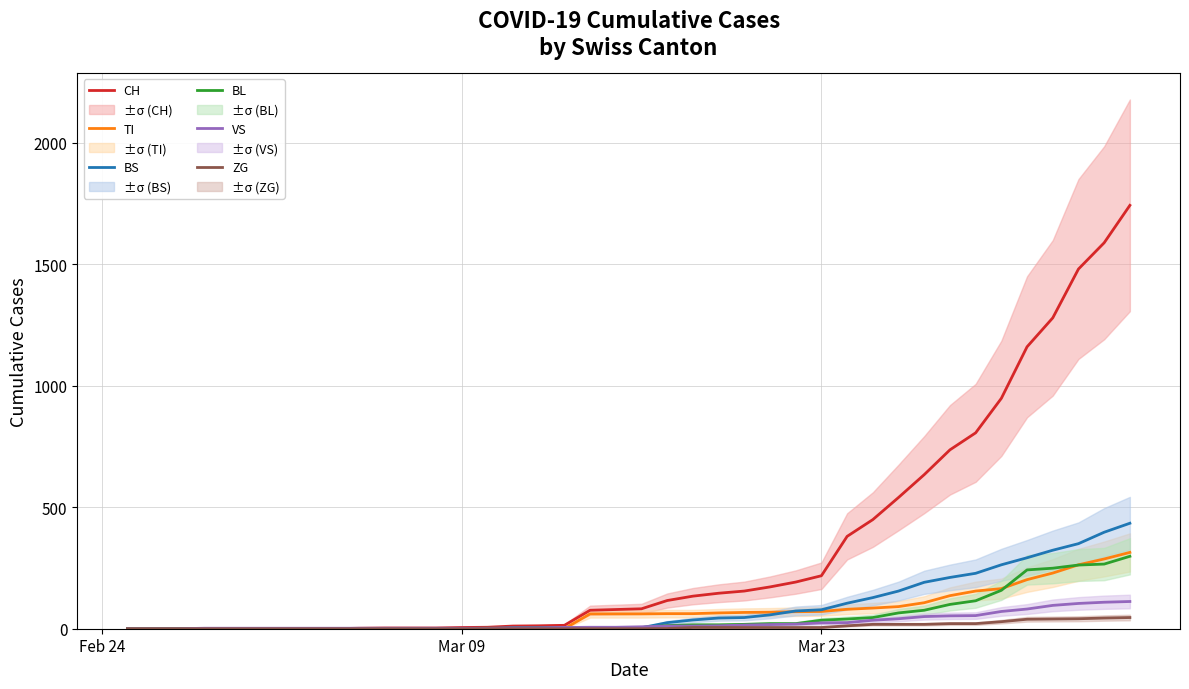

The value of CH at Mar 23 is 117. True or false?

False